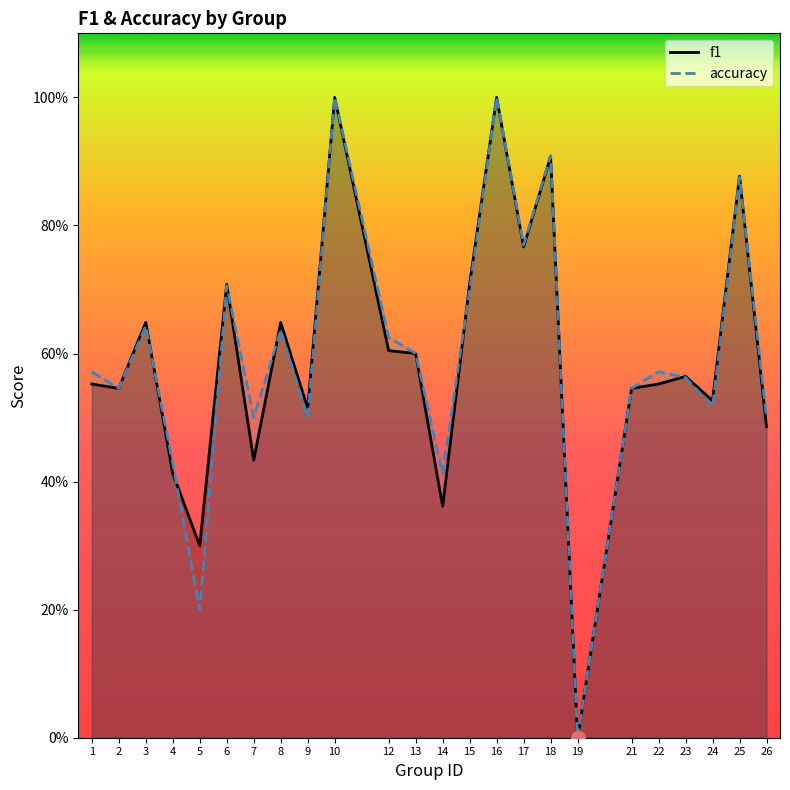

The f1 series shows 0.9 at 25. True or false?

True